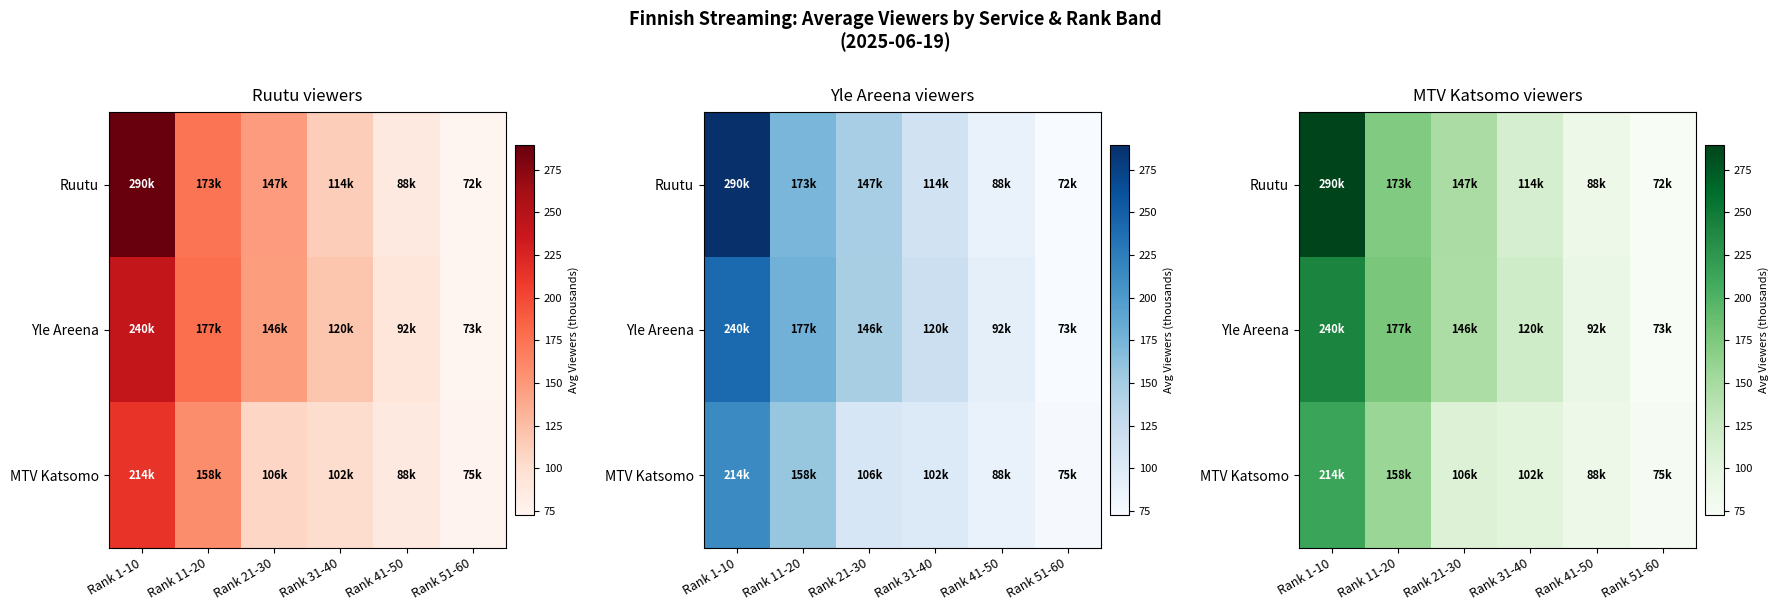

What is the difference between the second highest and second lowest values in the Yle Areena series?

85.2